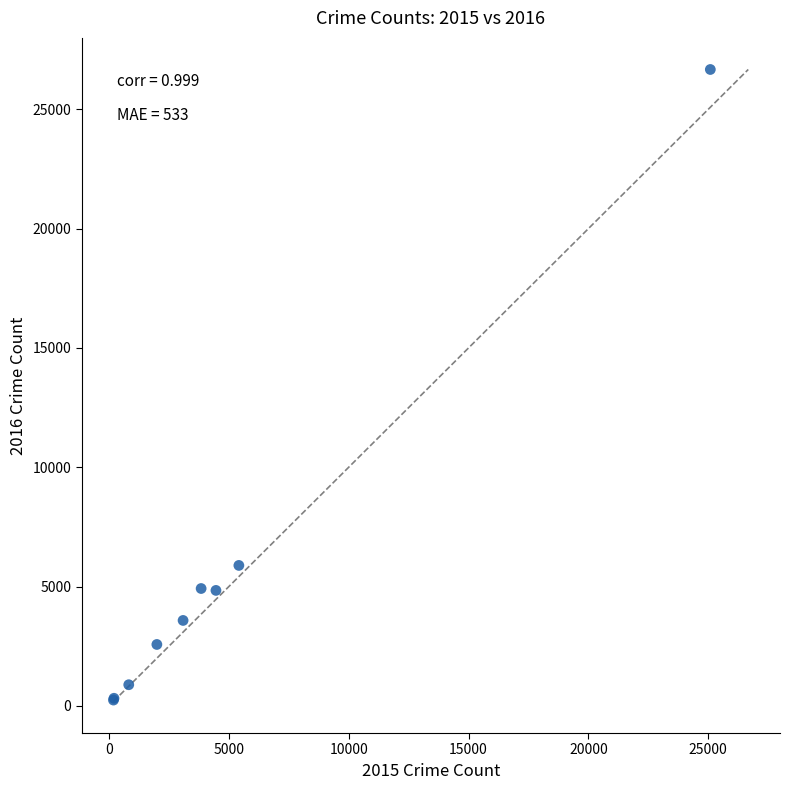

What Y value in the scatter plot is closest to 13456?

5884